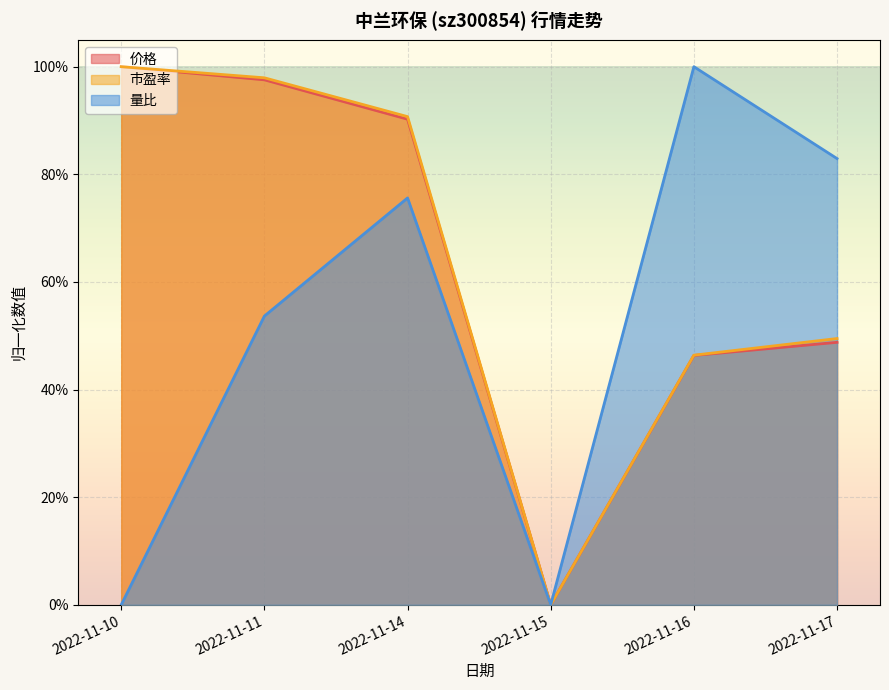

What is the difference between the highest and lowest values at 2022-11-11?

0.4